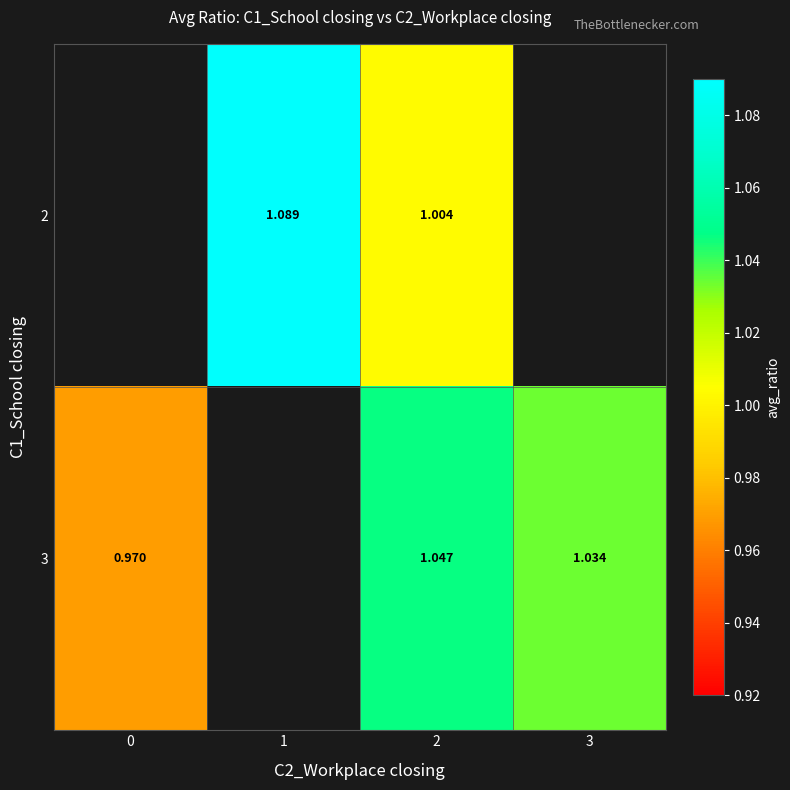

Is the value of 2 at 1 greater than the value of 3 at 2?

Yes